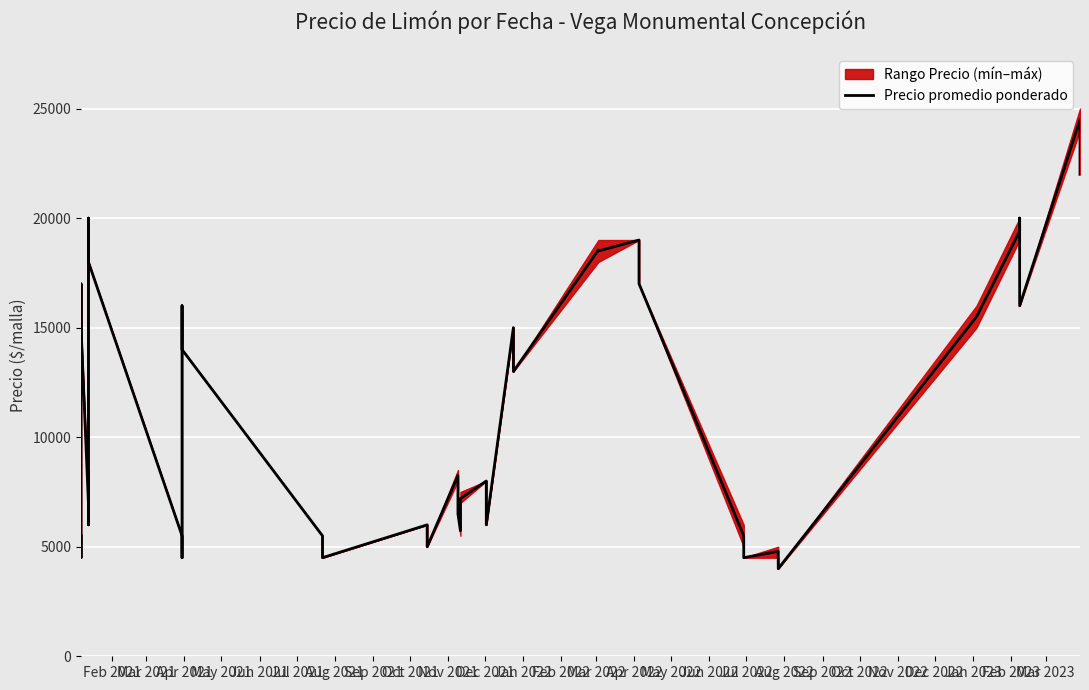

The chart shows a value of 2293 at Feb 2021. True or false?

False